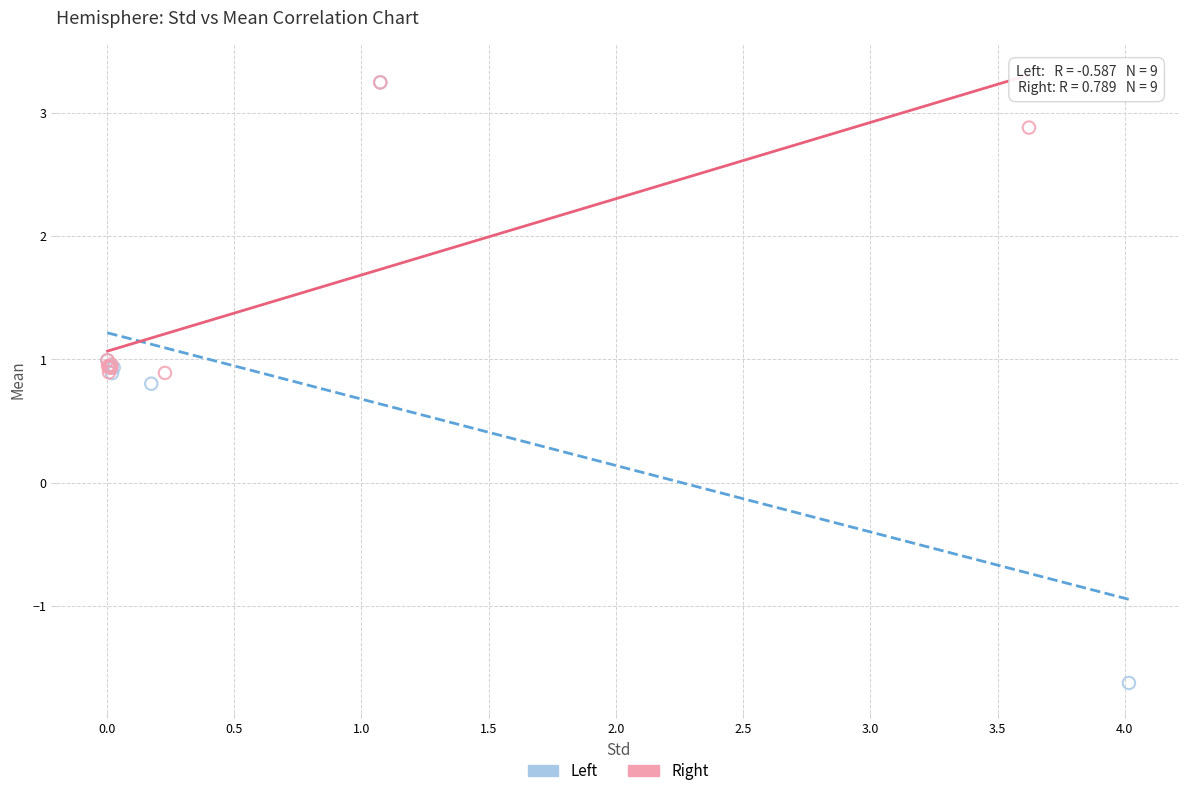

Which series has the widest spread of Y values?

Left